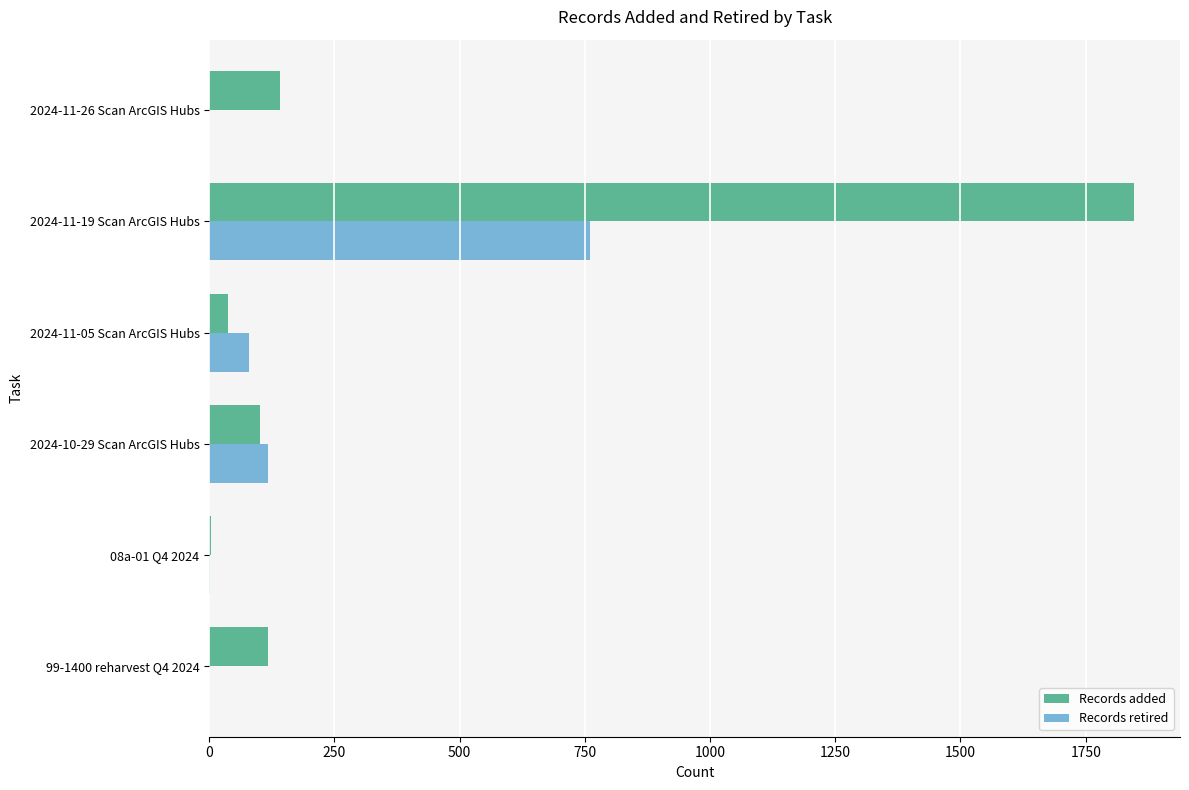

At which category does the chart reach its peak across all series?

2024-11-19 Scan ArcGIS Hubs